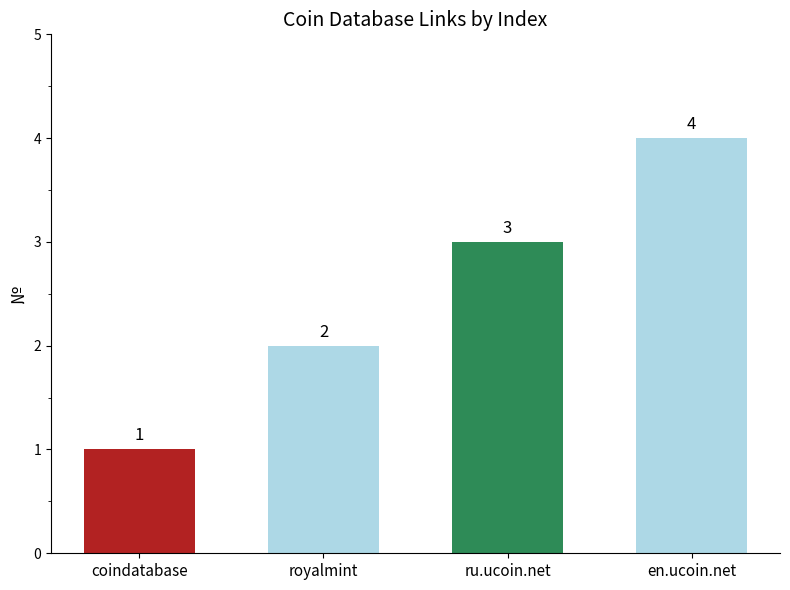

Which has a higher value, coindatabase or en.ucoin.net?

en.ucoin.net